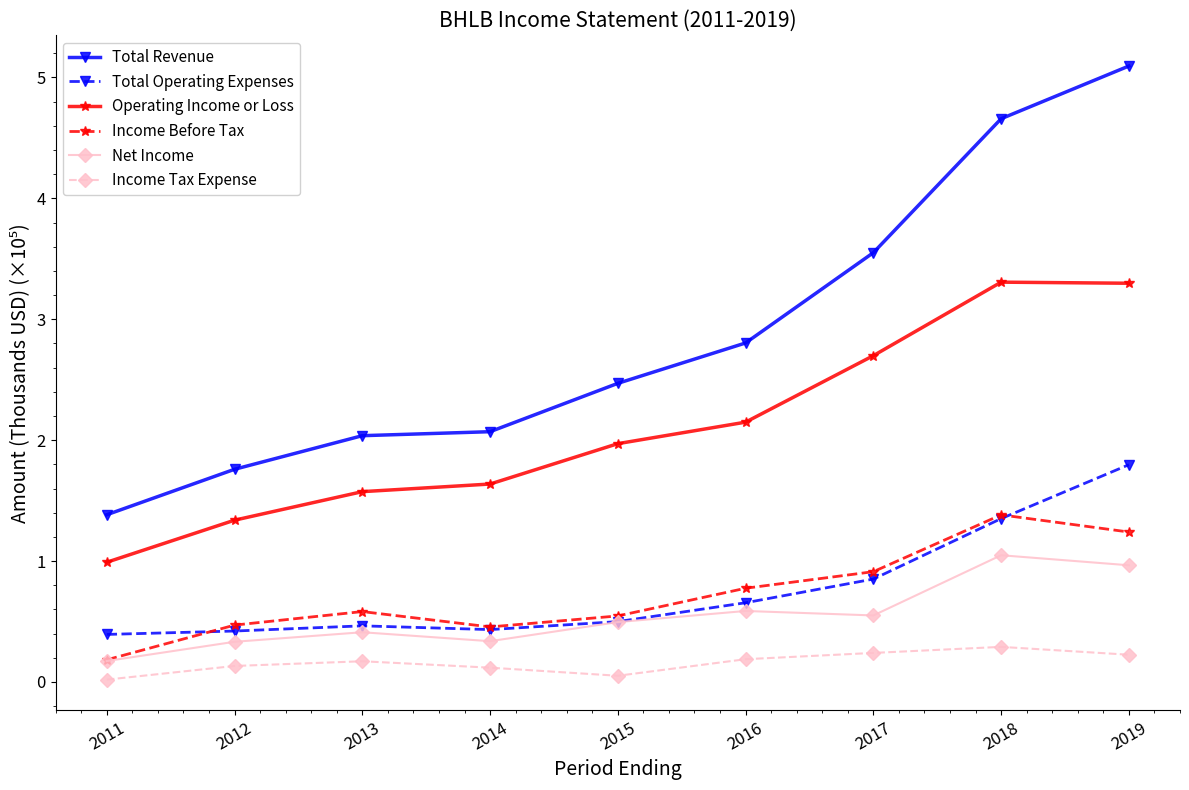

Which series has the largest total across all categories?

Total Revenue